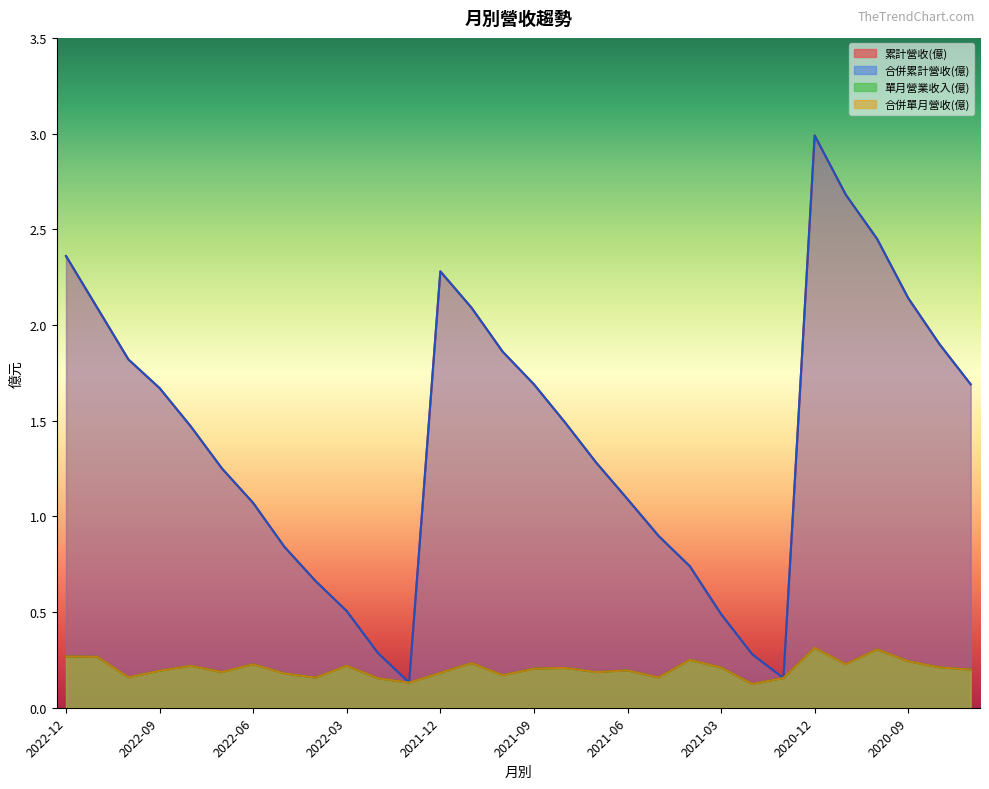

What is the lowest value of the 合併累計營收(億) series?

0.1